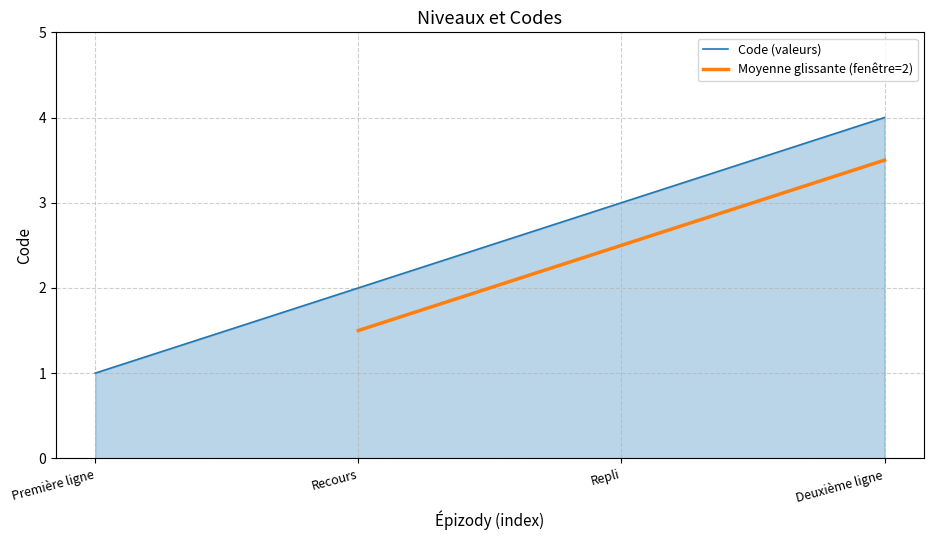

Reading right to left, transcribe all the data shown in this chart.

Deuxième ligne=4	Repli=3	Recours=2	Première ligne=1